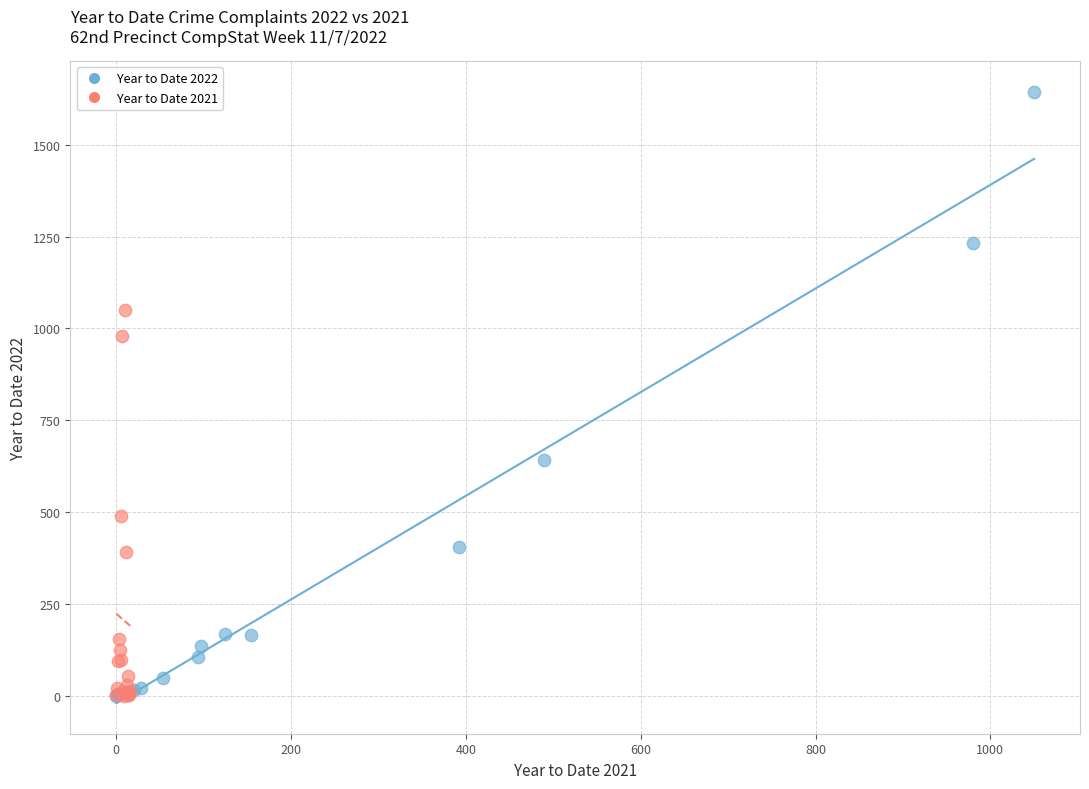

Which series has the widest spread of Y values?

Year to Date 2022